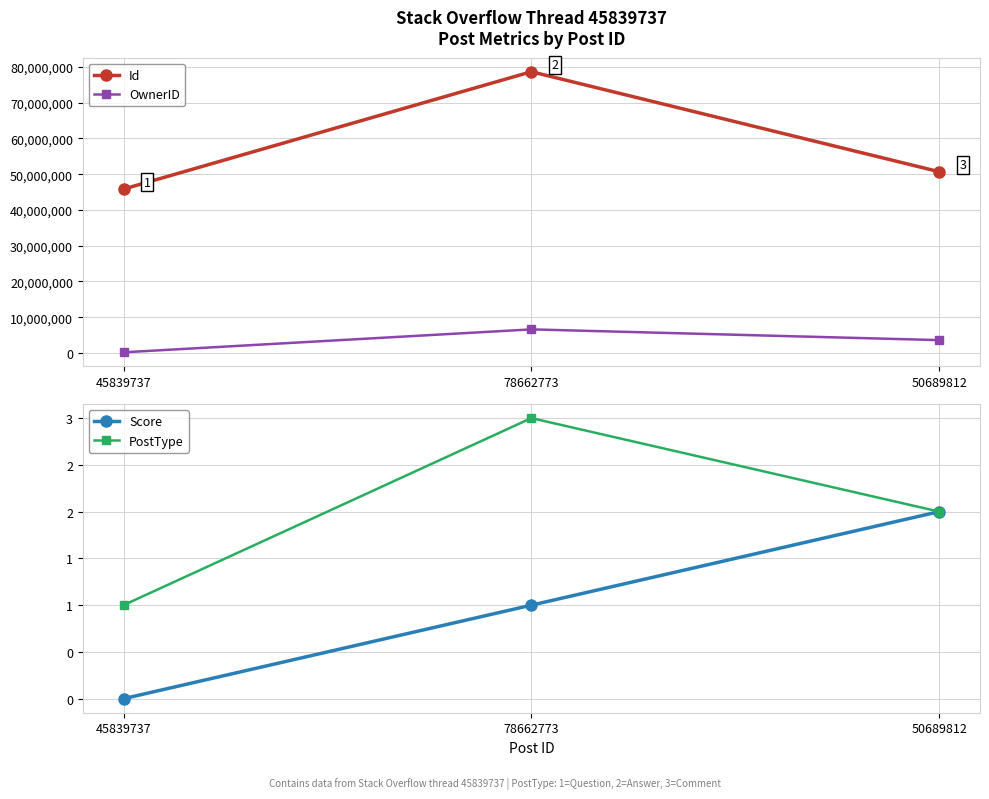

Which series has the widest spread of values?

Id